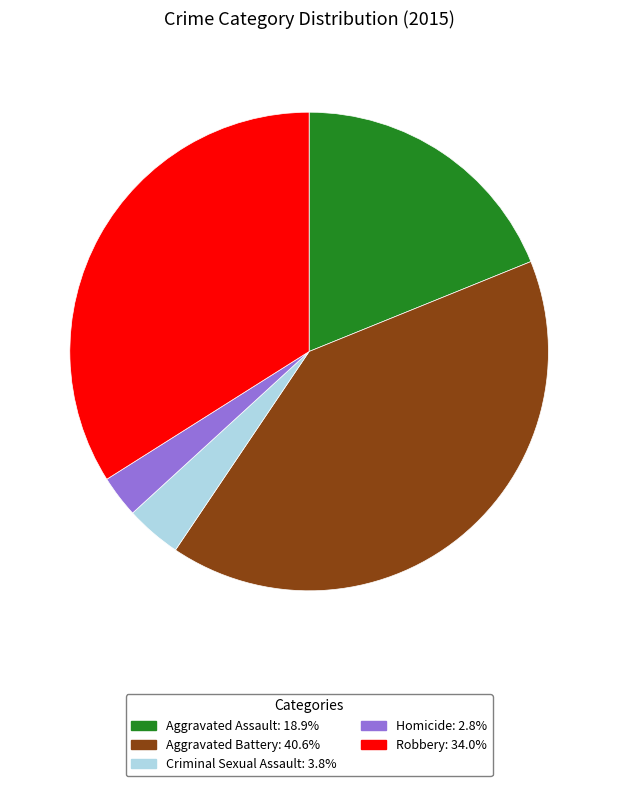

Which slice is the smallest?

Homicide